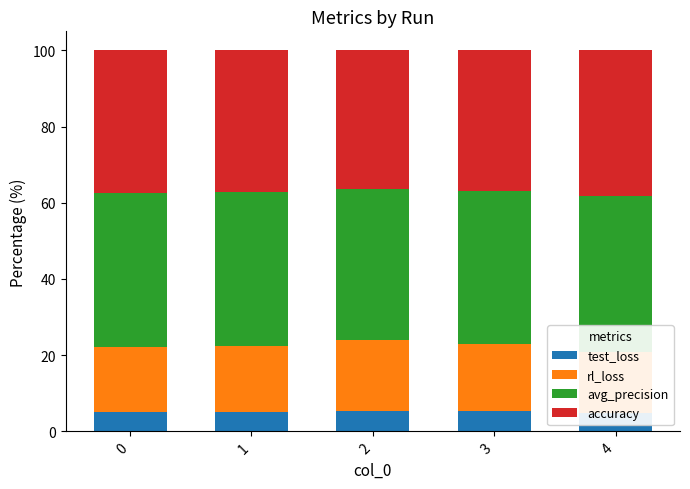

What is the average value of the test_loss series?

5.1